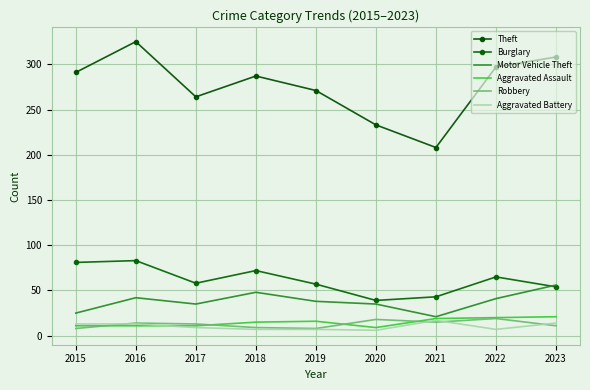

Reading right to left, transcribe all the data shown in this chart.

Theft: 308	297	208	233	271	287	264	325	291
Burglary: 54	65	43	39	57	72	58	83	81
Motor Vehicle Theft: 56	41	21	35	38	48	35	42	25
Aggravated Assault: 21	20	19	9	16	15	11	11	11
Robbery: 11	19	15	18	8	9	13	14	8
Aggravated Battery: 14	7	17	6	7	7	9	13	13